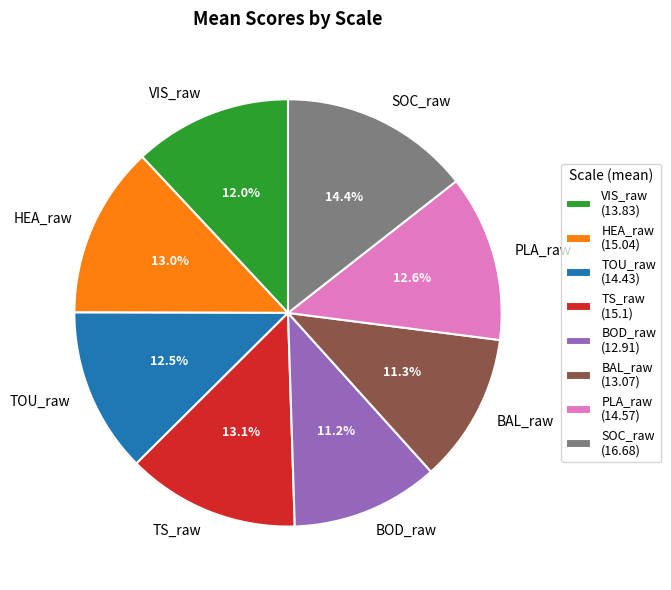

To the nearest percent, what is the average slice percentage?

12%